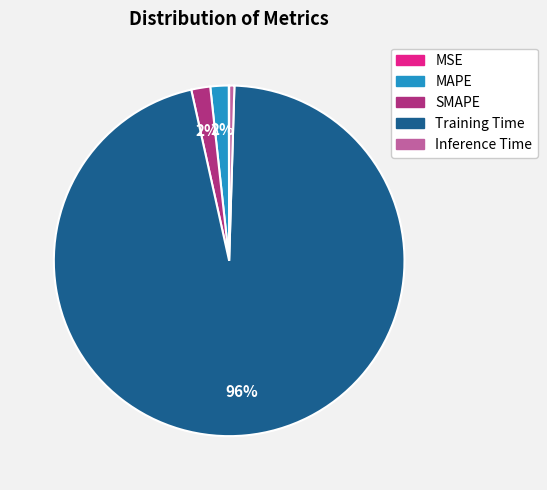

Is the sum of Training Time and MAPE greater than half?

Yes